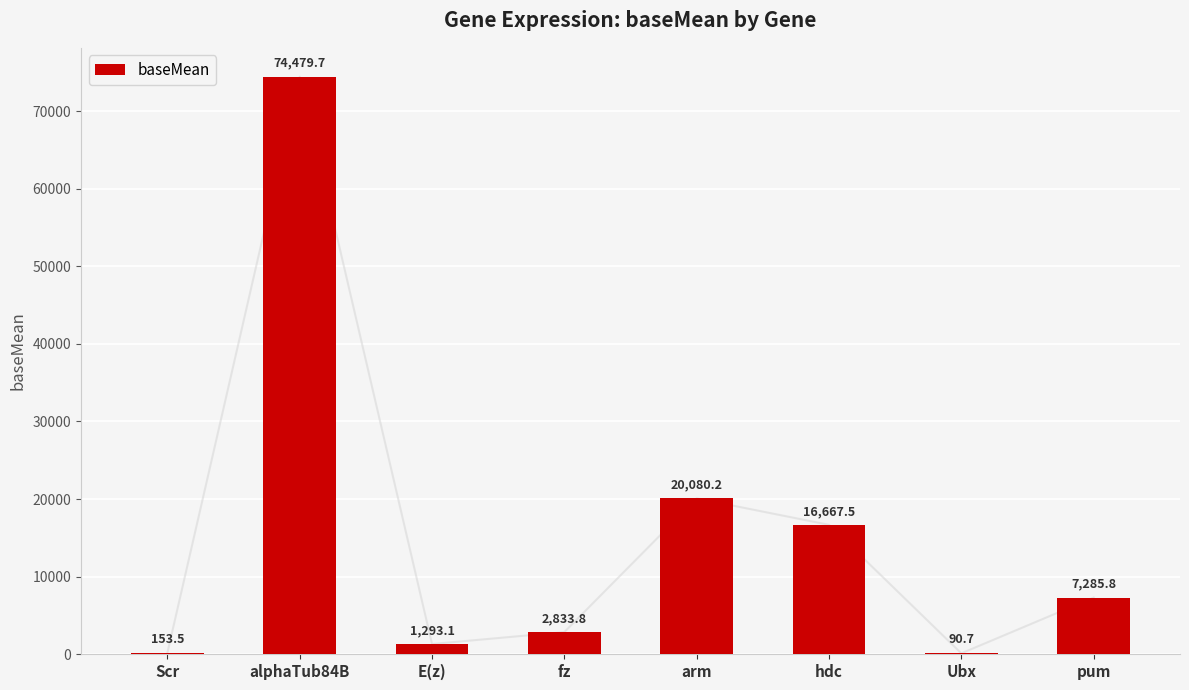

List the labels in order of value, largest first.

alphaTub84B, arm, hdc, pum, fz, E(z), Scr, Ubx